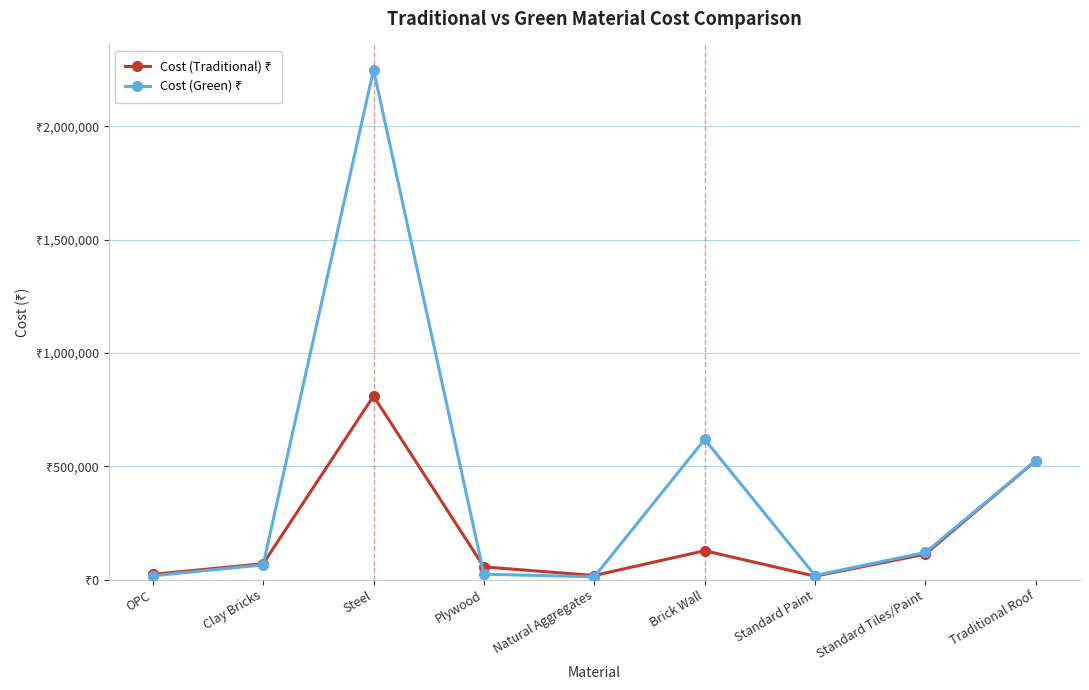

List the series in order of their overall mean, highest first.

Cost (Green) ₹, Cost (Traditional) ₹